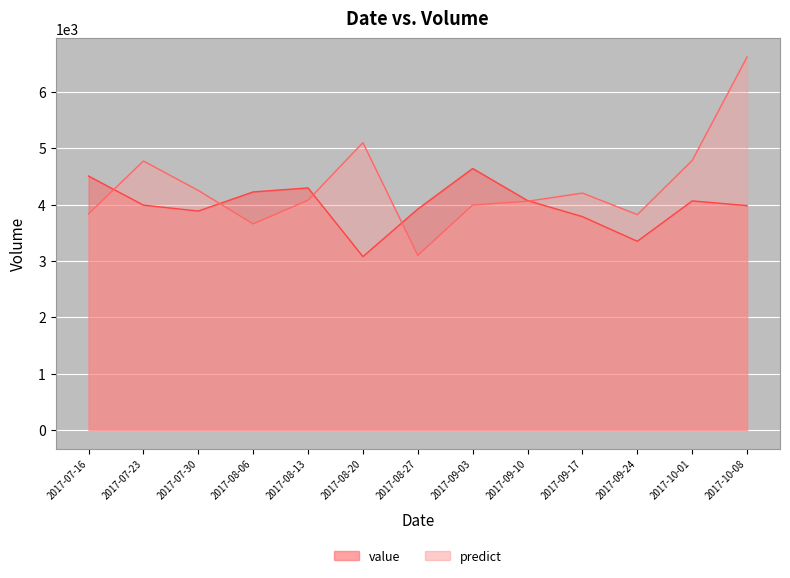

How many values in the predict series are below 4078?

6